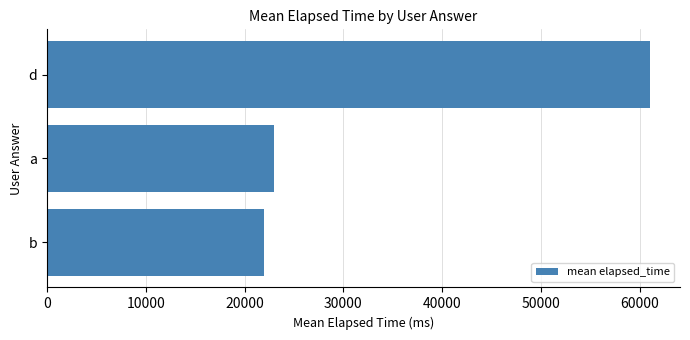

Reading bottom to top, list all the values displayed in this chart.

b=22000	a=23000	d=61000